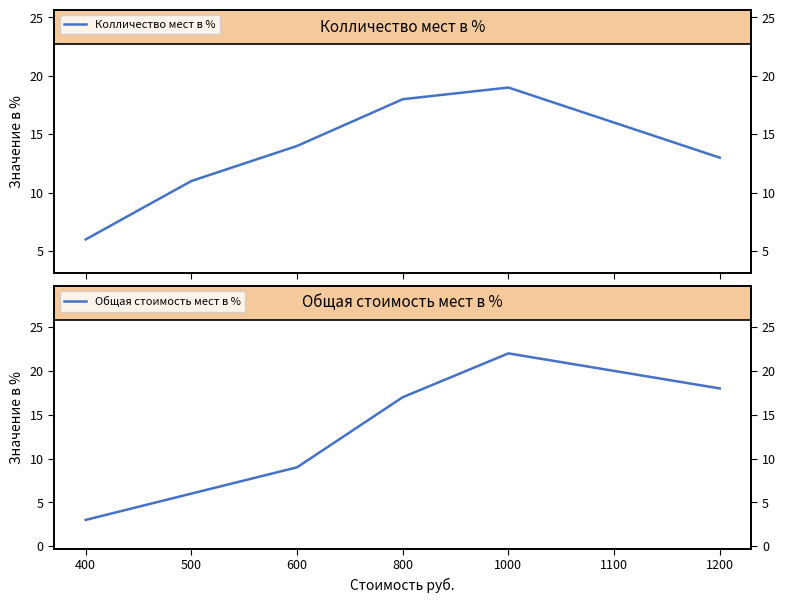

Reading left to right, list all the values displayed in this chart.

Колличество мест в %: 6	11	14	18	19	16	13
Общая стоимость мест в %: 3	6	9	17	22	20	18